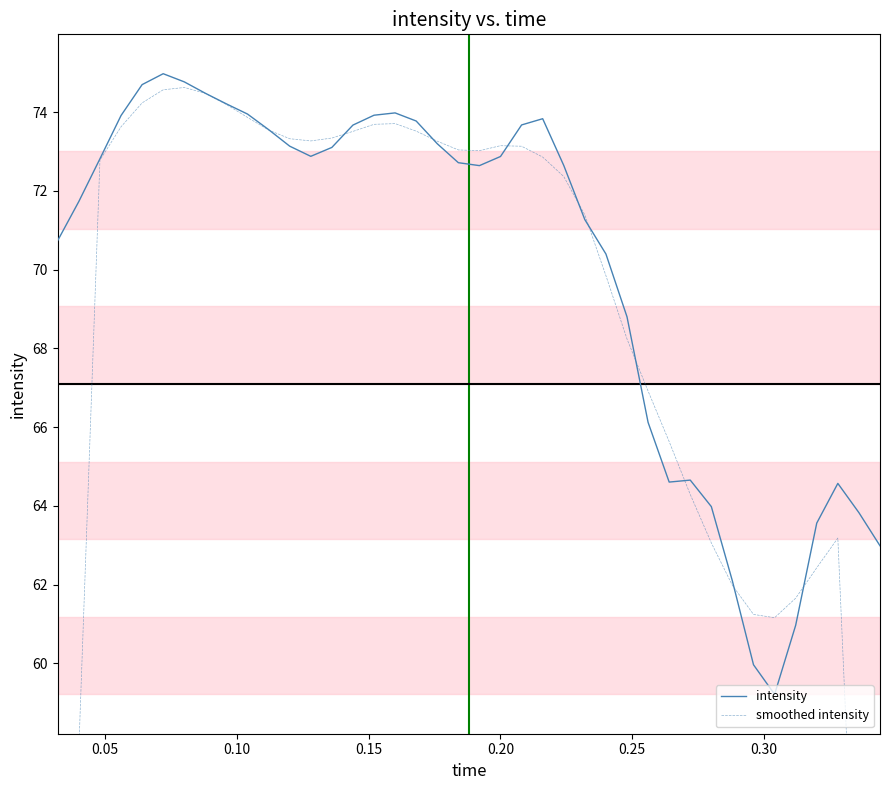

What is the maximum value for intensity?

75.0